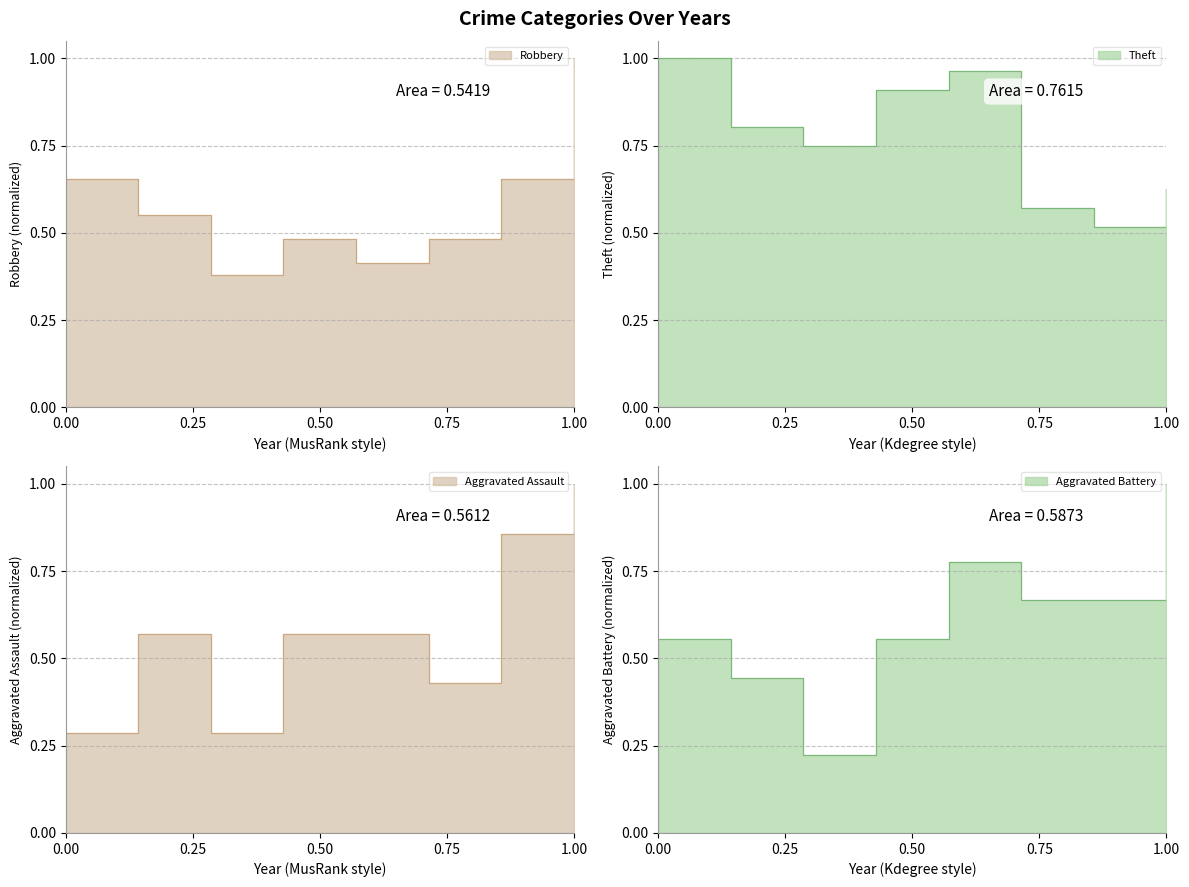

True or false: Robbery has more than 0 points higher than both neighbors.

True